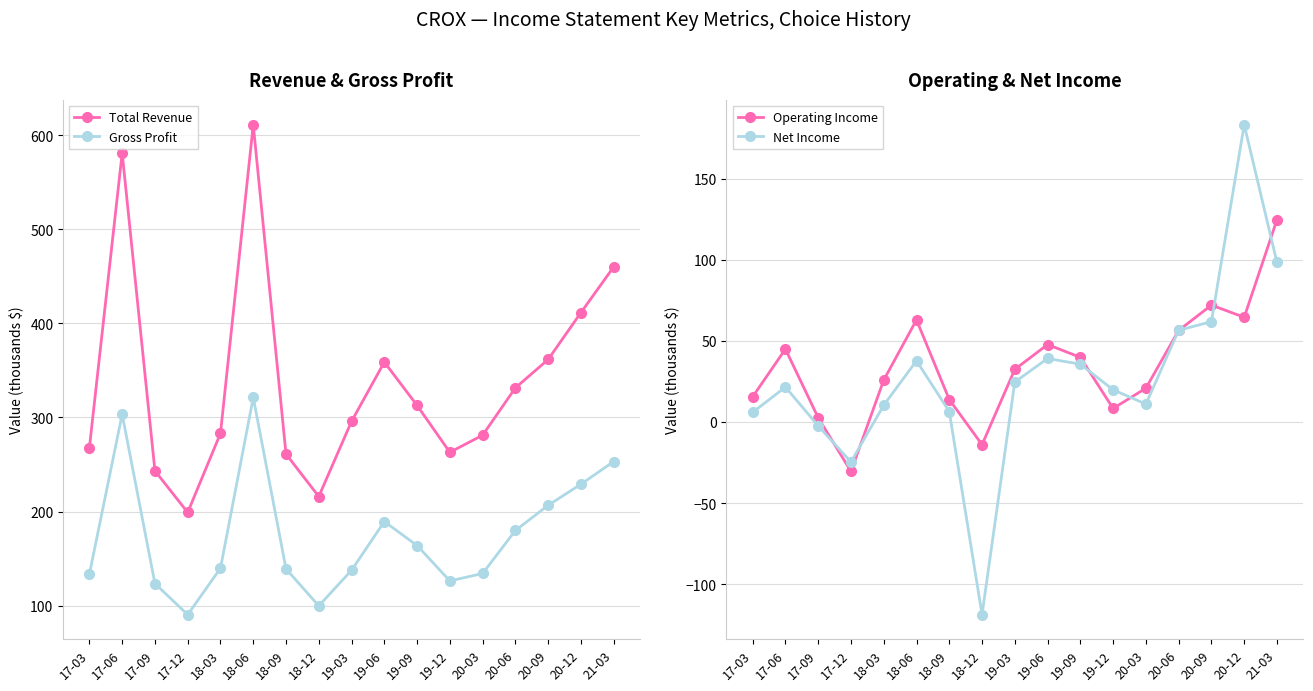

Which series has the largest range (max minus min)?

Total Revenue